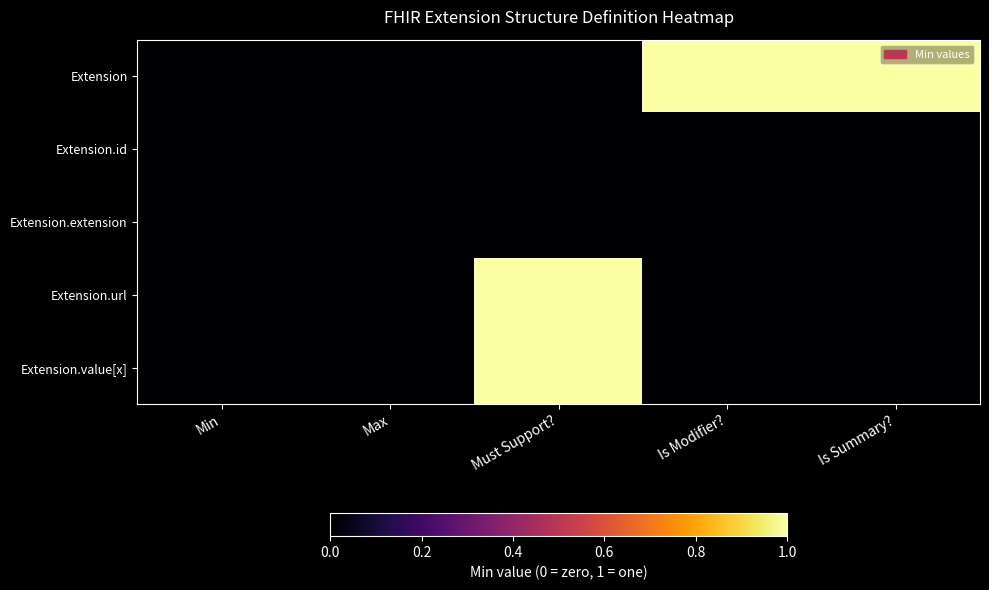

Reading left to right, list all the values displayed in this chart.

Extension: Min=0	Max=0	Must Support?=0	Is Modifier?=1	Is Summary?=1
Extension.id: Min=0	Max=0	Must Support?=0	Is Modifier?=0	Is Summary?=0
Extension.extension: Min=0	Max=0	Must Support?=0	Is Modifier?=0	Is Summary?=0
Extension.url: Min=0	Max=0	Must Support?=1	Is Modifier?=0	Is Summary?=0
Extension.value[x]: Min=0	Max=0	Must Support?=1	Is Modifier?=0	Is Summary?=0